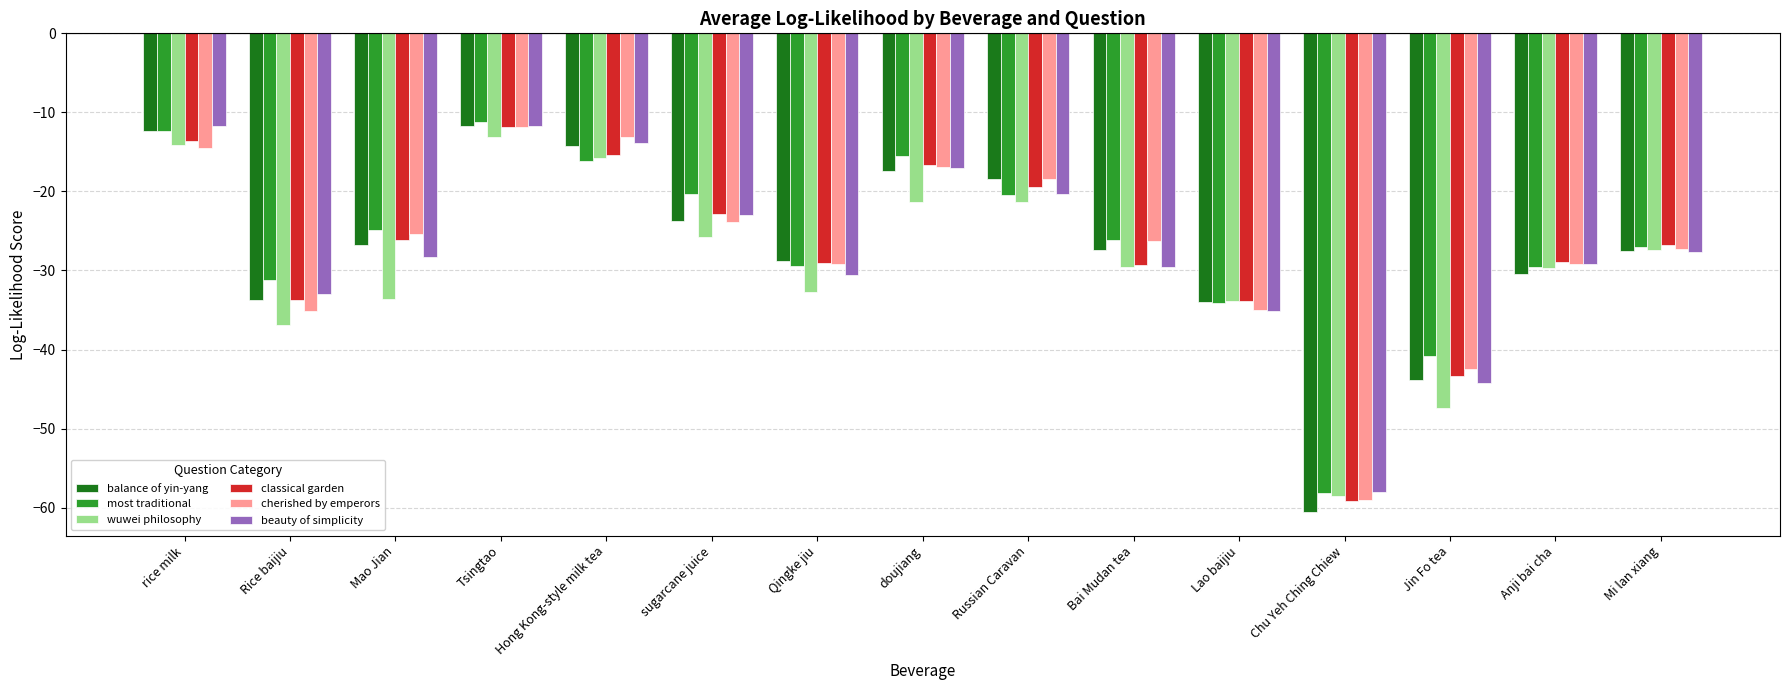

What is the difference between the highest and lowest values at rice milk?

2.8